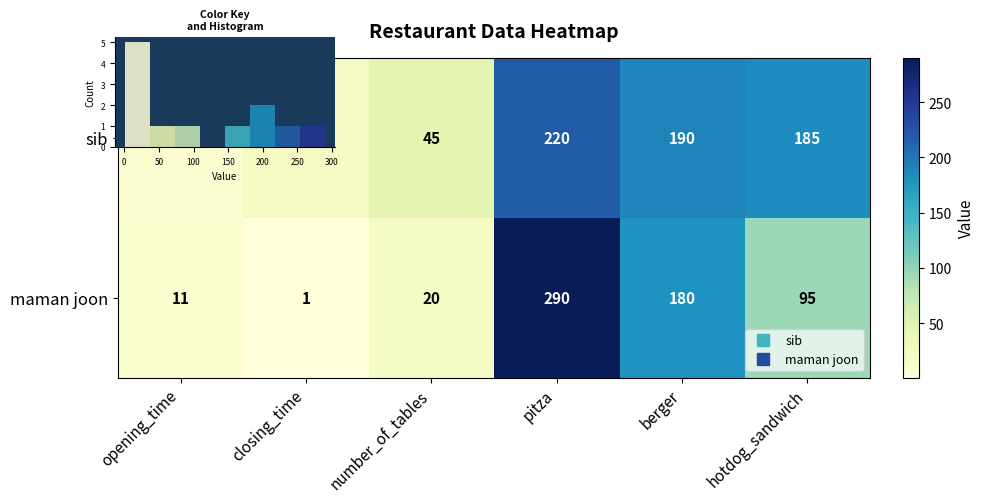

Rank the series at opening_time from lowest to highest value.

sib, maman joon